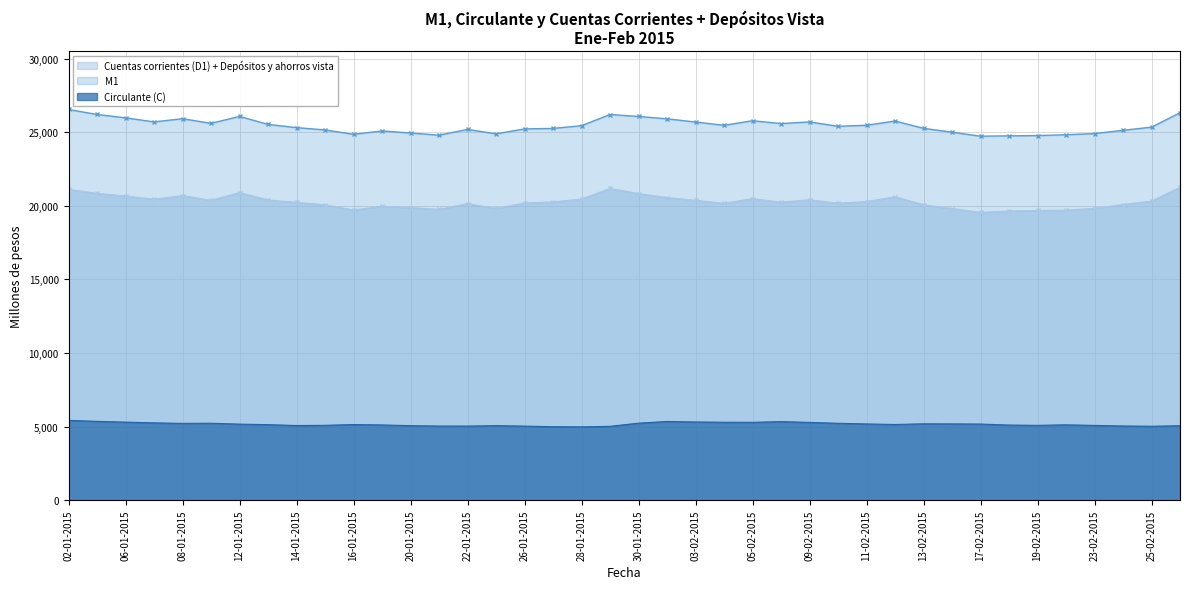

Which has a higher value, 03-02-2015 or 21-01-2015?

03-02-2015